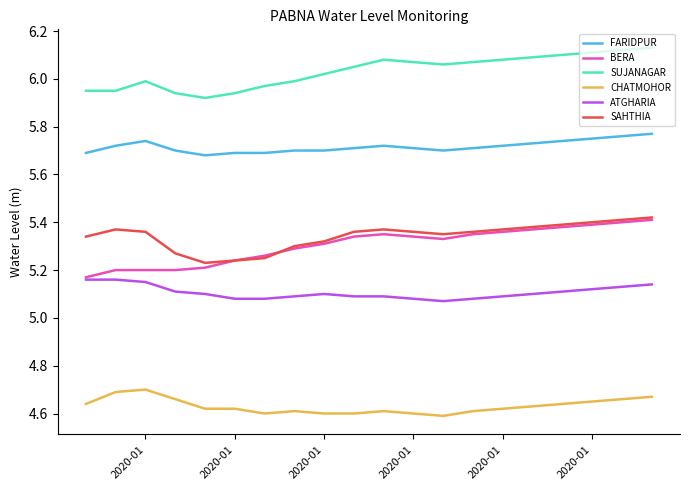

Which series has the largest total across all categories?

SUJANAGAR